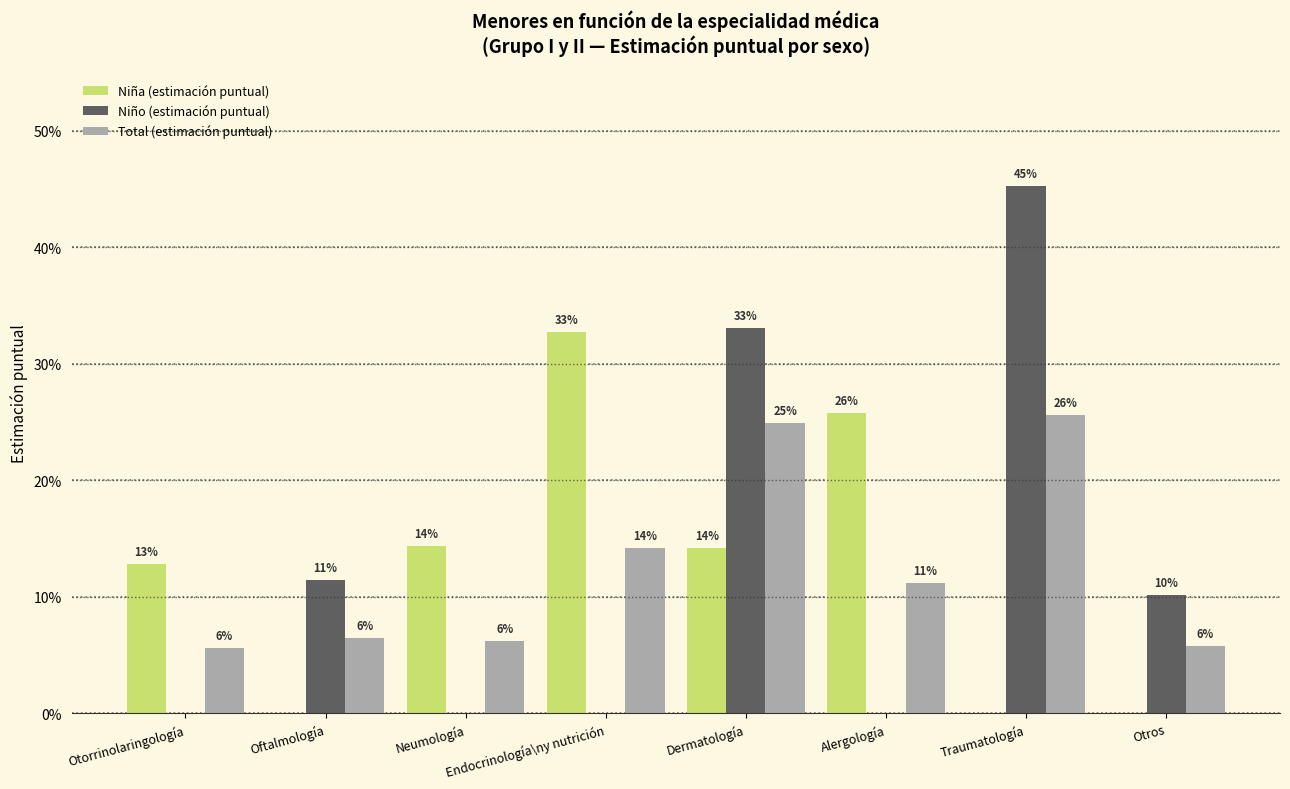

What is the label of the 5th bar from the right?

Endocrinología\ny nutrición